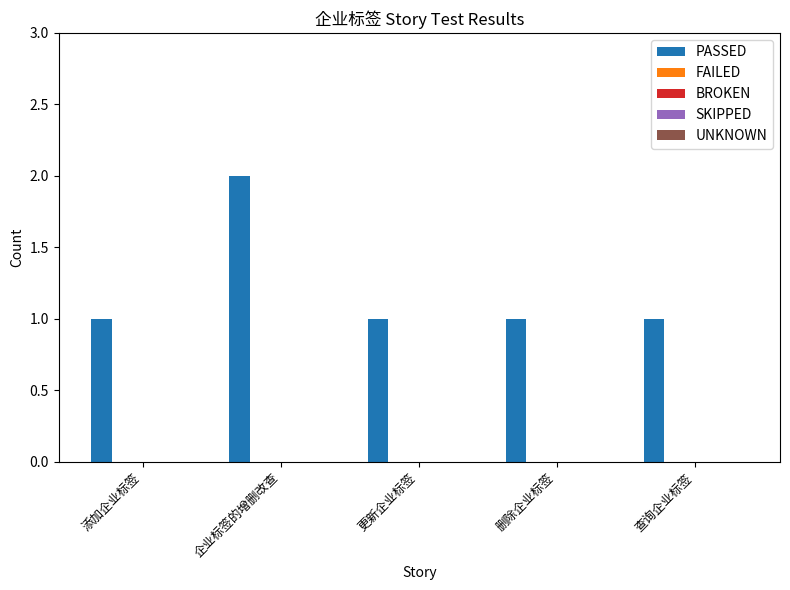

Reading left to right, what are all the values shown in this chart?

1	2	1	1	1